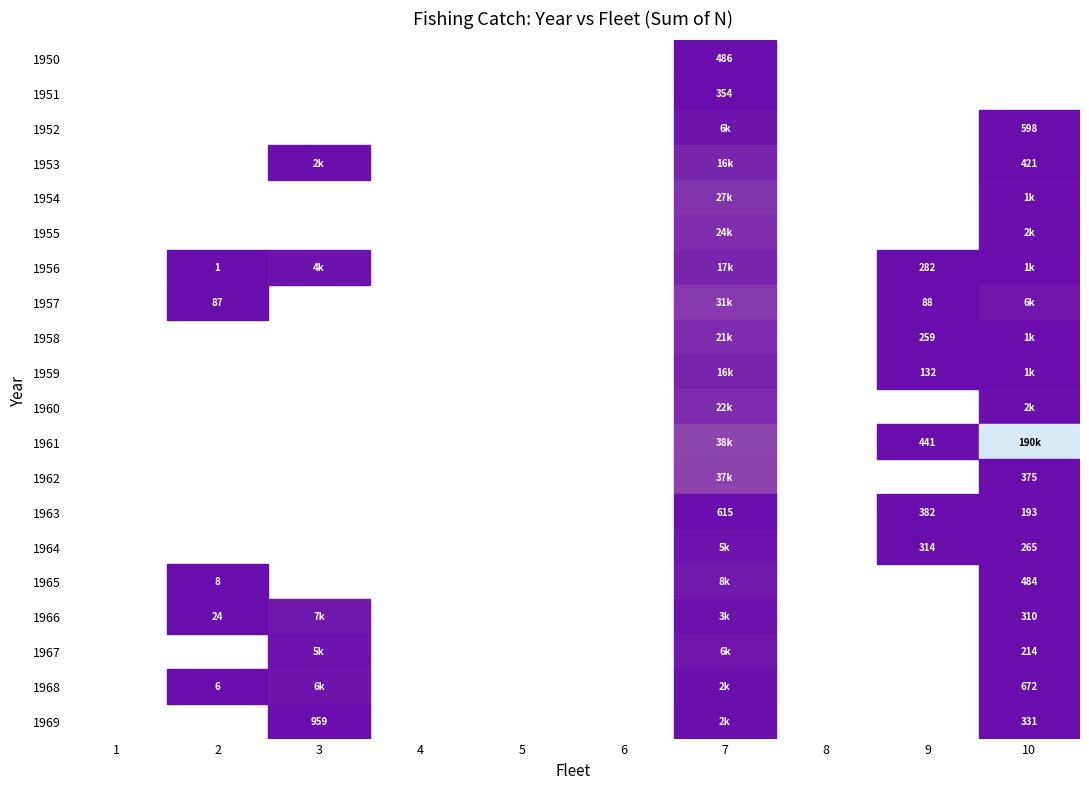

The 1953 series shows 0 at 1953. True or false?

True